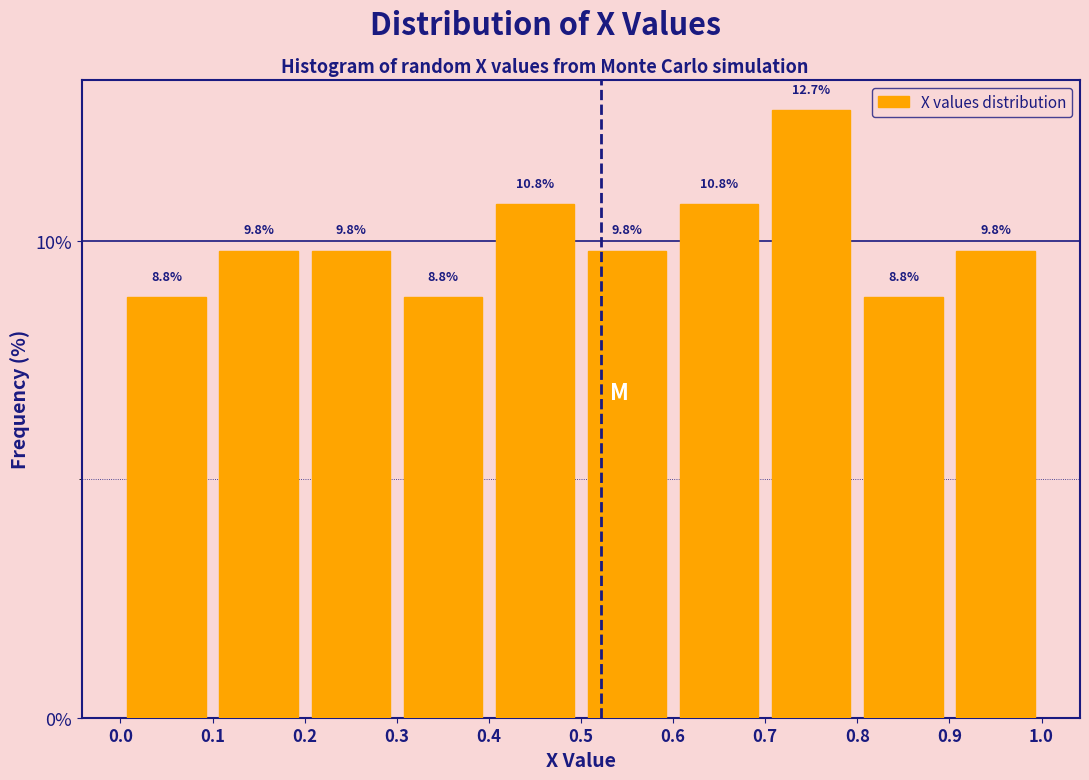

What is the height of the bar covering 0.7 to 0.8 on the x-axis?

12.7